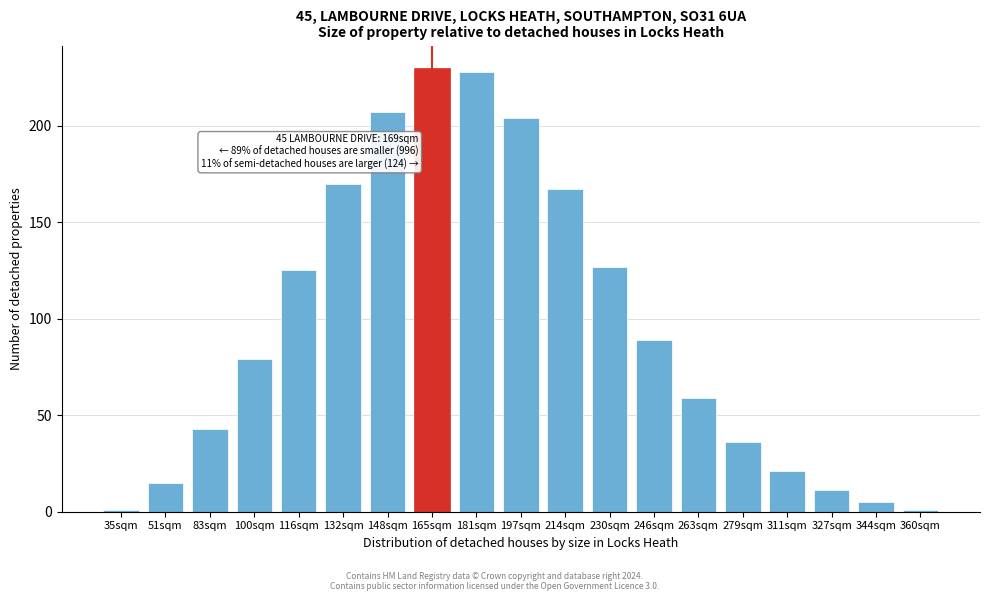

Reading right to left, list all the values displayed in this chart.

360sqm=1	344sqm=5	327sqm=11	311sqm=21	279sqm=36	263sqm=59	246sqm=89	230sqm=127	214sqm=167	197sqm=204	181sqm=228	165sqm=230	148sqm=207	132sqm=170	116sqm=125	100sqm=79	83sqm=43	51sqm=15	35sqm=1